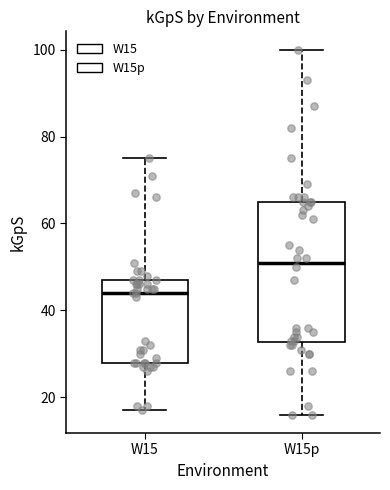

Which box's median line is the highest?

W15p